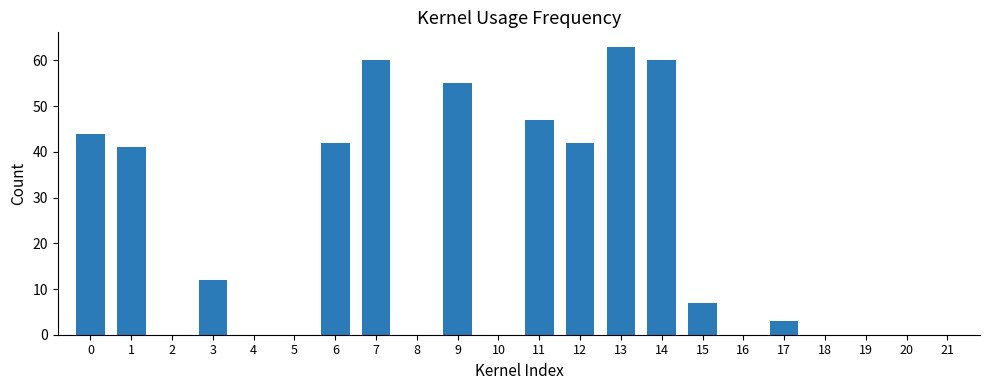

Reading left to right, extract all data points from this chart.

44	41	0	12	0	0	42	60	0	55	0	47	42	63	60	7	0	3	0	0	0	0